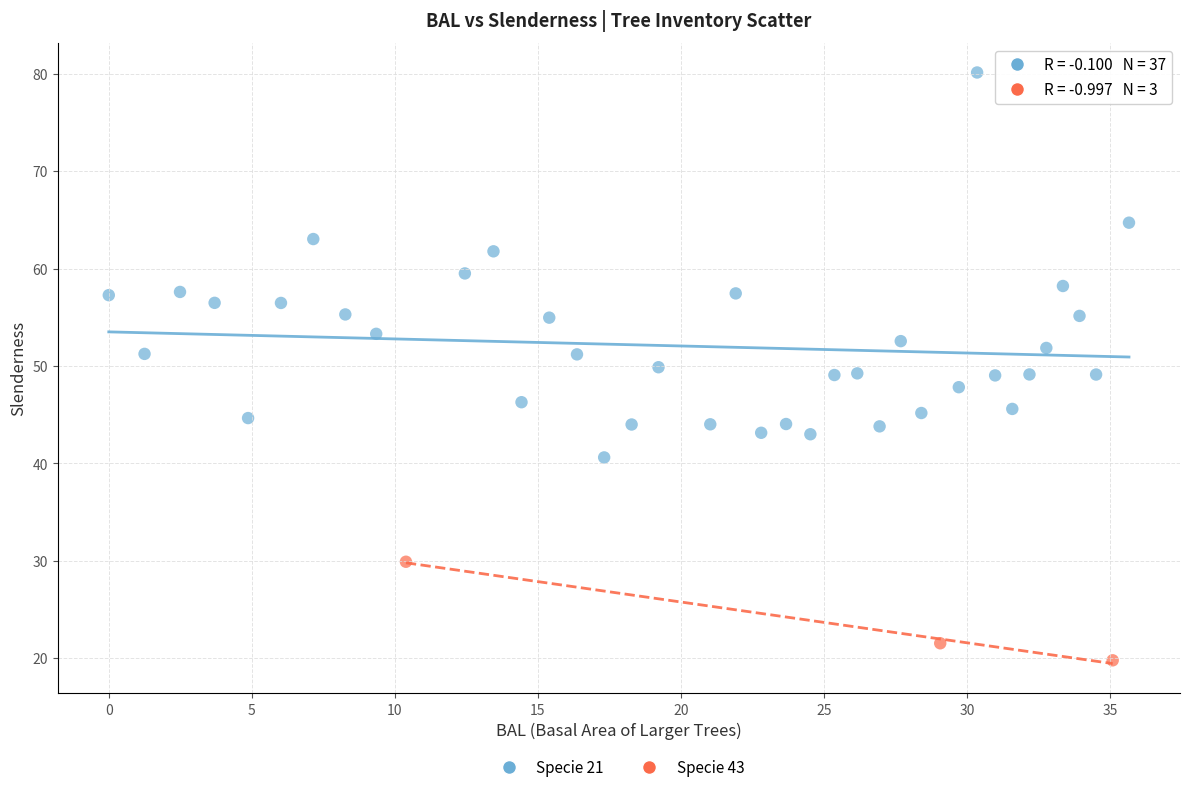

Which series contains the highest Y value?

Specie 21